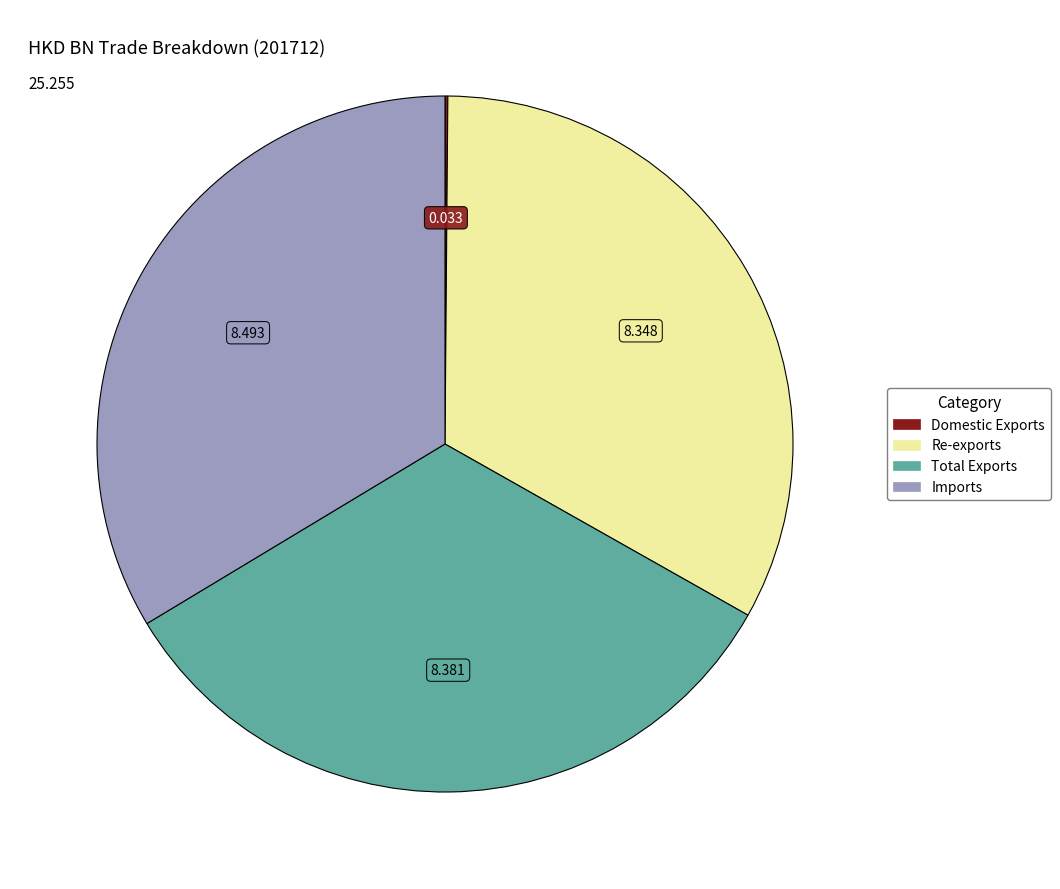

Does any single category account for the majority?

No